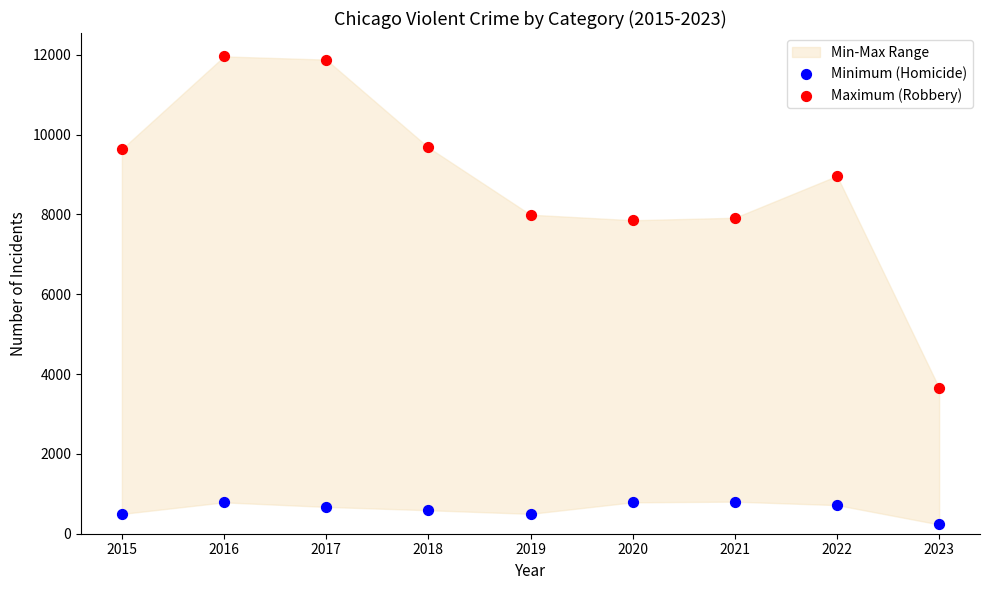

Across all data points, what is the range of Y values (max minus min)?

11728